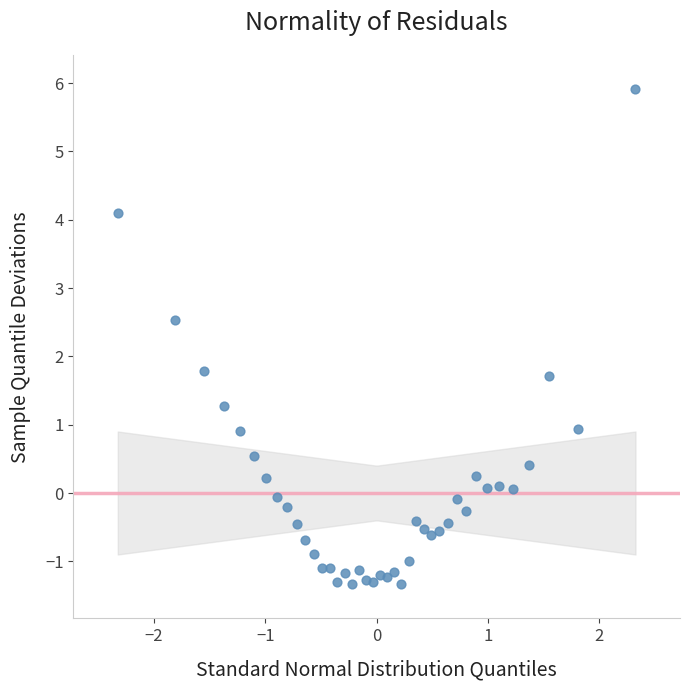

What Y value in the scatter plot is closest to 2?

1.8